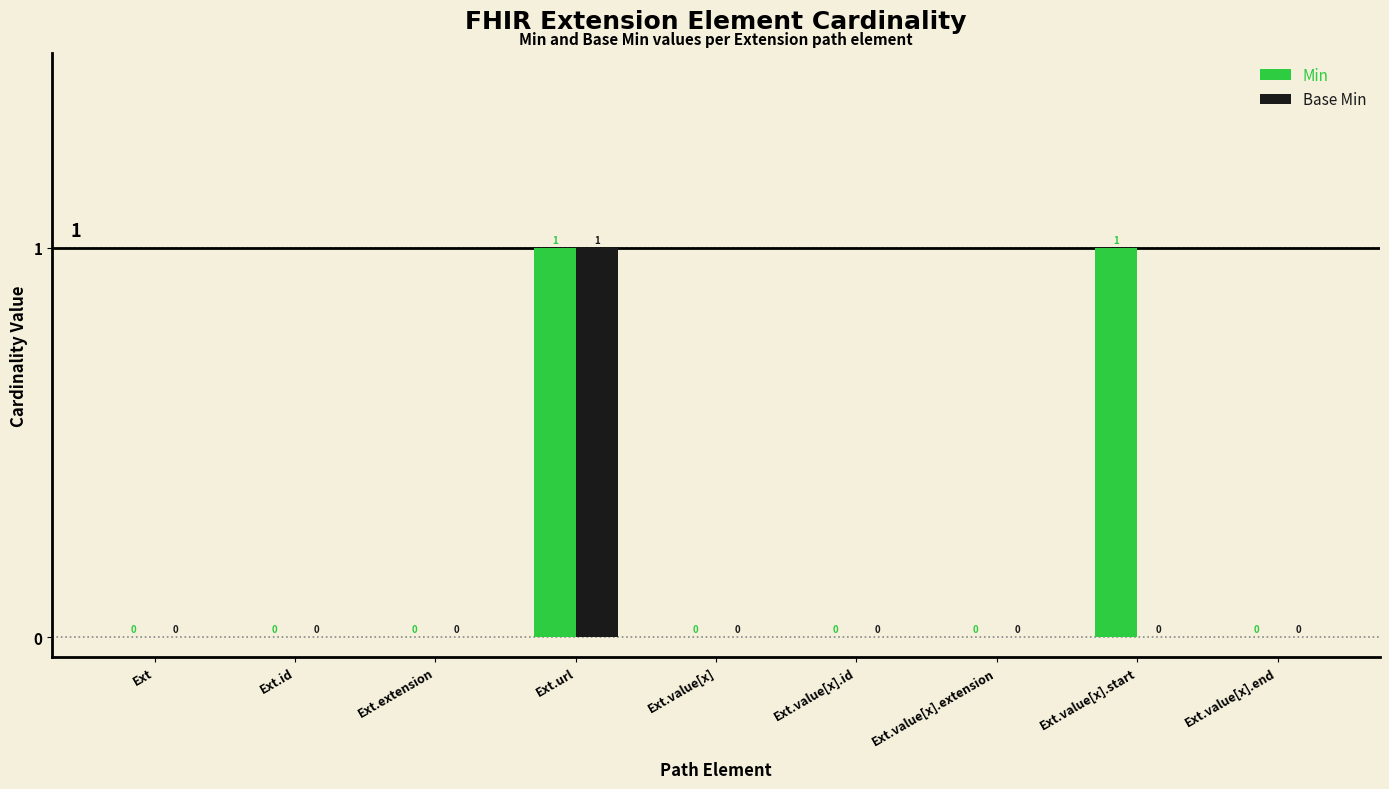

What is the maximum value shown in the chart?

1